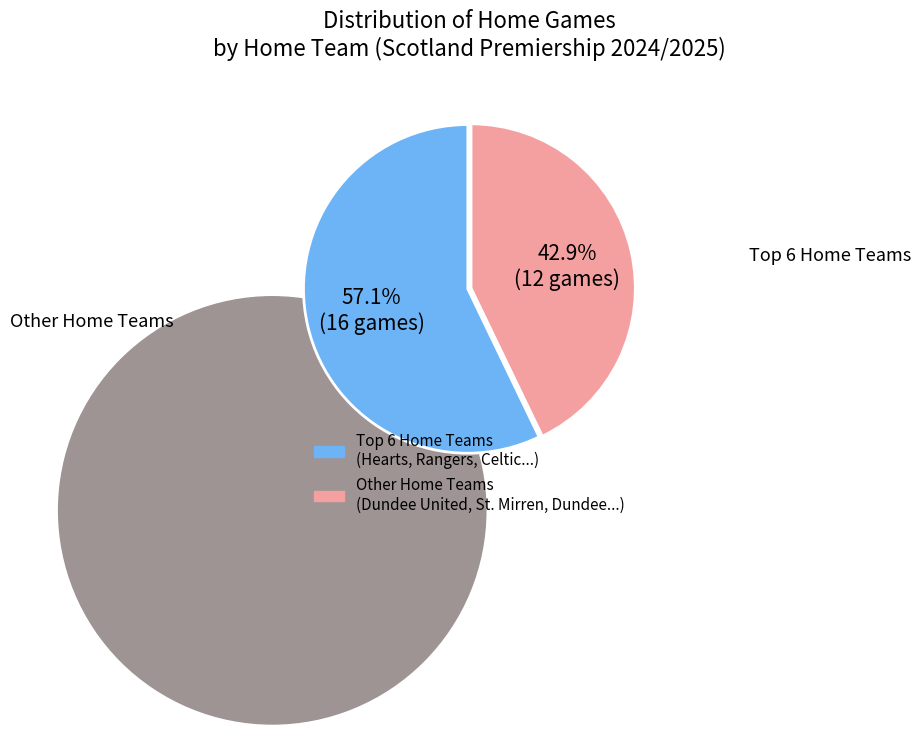

How many slices are in this pie chart?

2